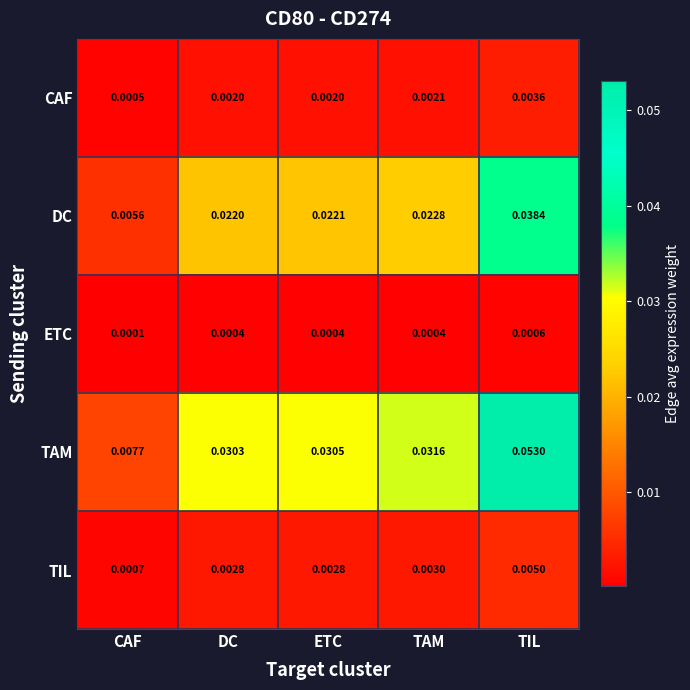

Which label corresponds to the smallest value in the chart?

CAF